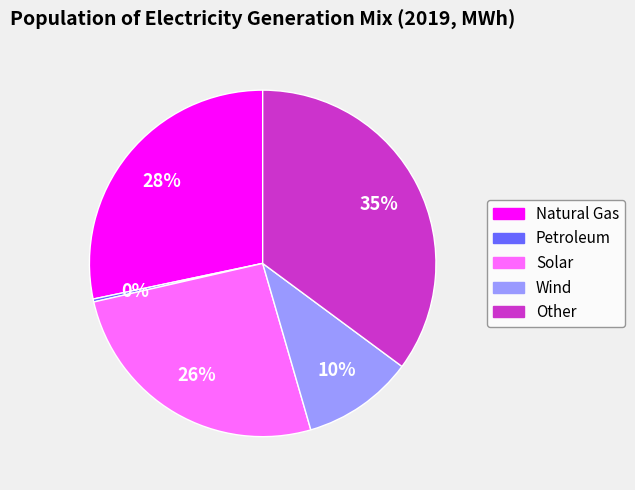

Is it true that Natural Gas is 28% of the pie?

True